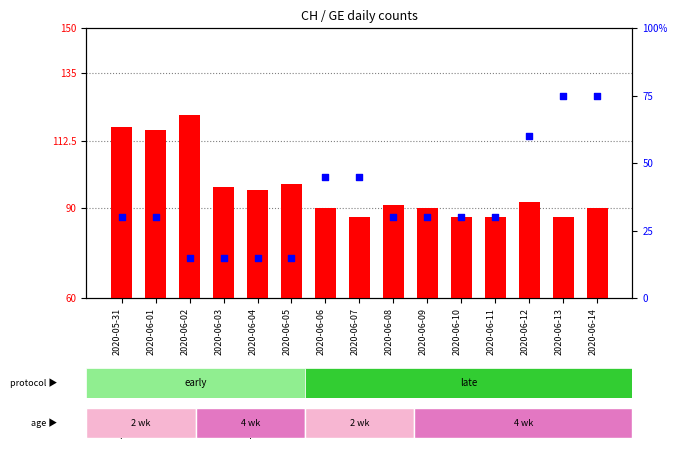

At how many categories does at least one series exceed 88?

11